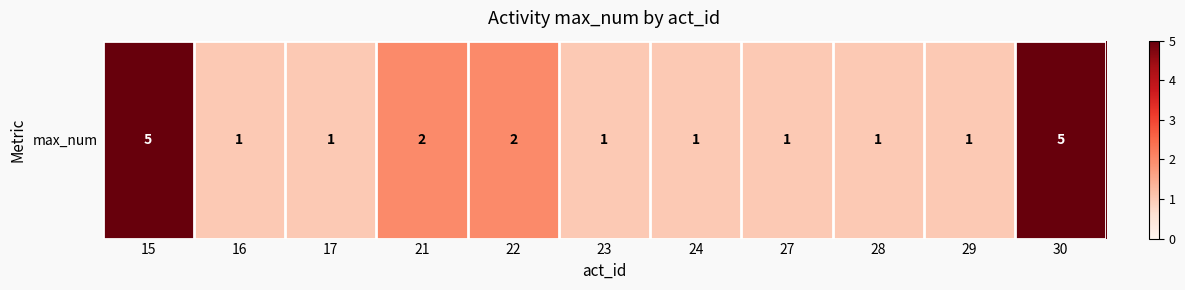

The value at 16 is 2. True or false?

False